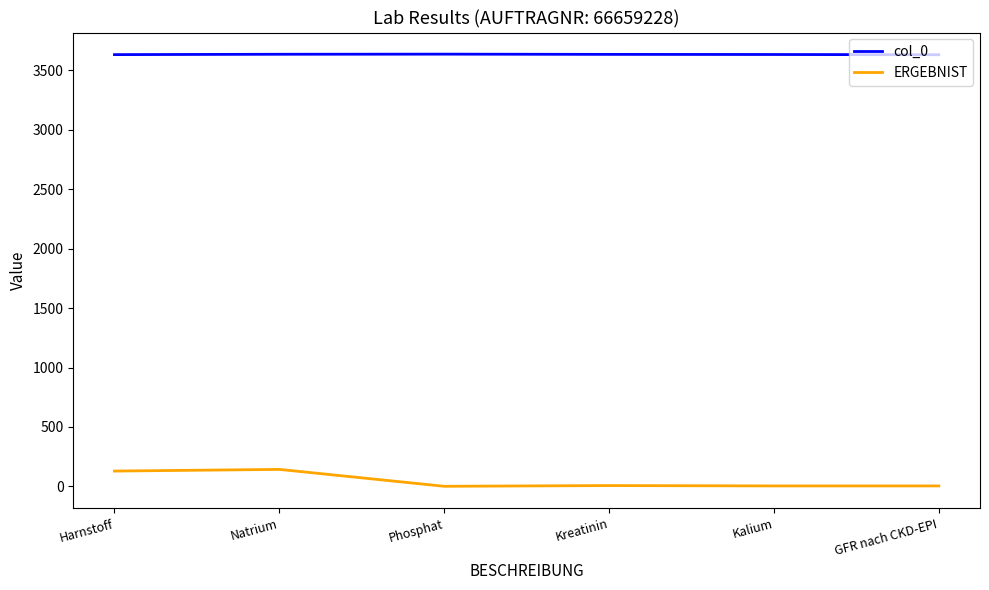

What is the total value across all series at Harnstoff?

3761